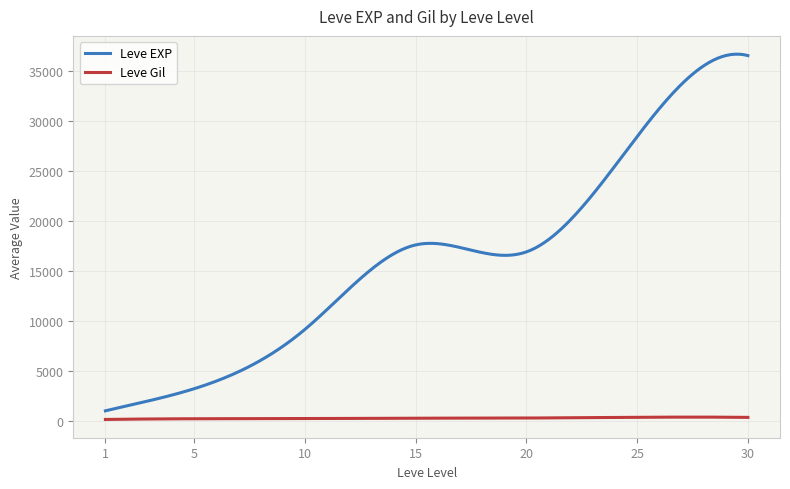

True or false: Leve EXP and Leve Gil intersect in this chart.

False